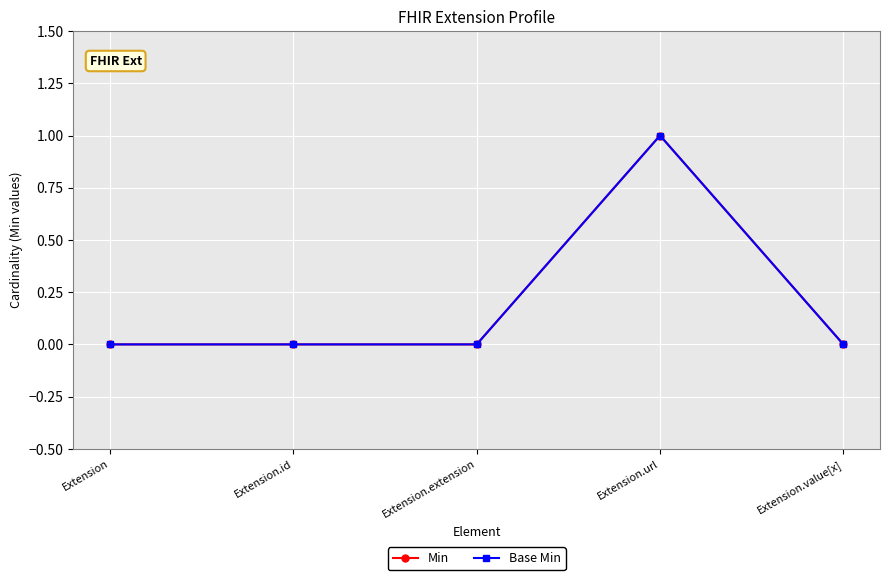

Between Extension.value[x] and Extension.url, which is larger?

Extension.url